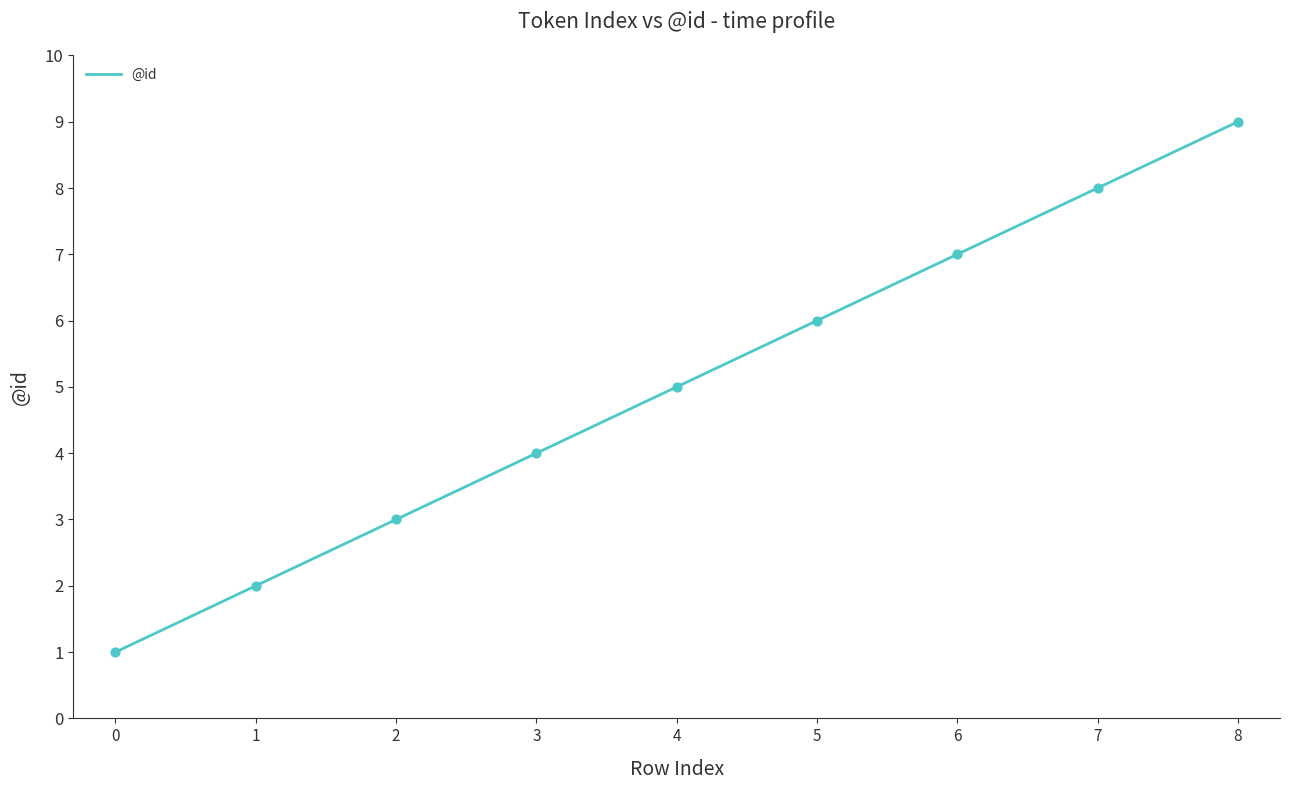

Approximately how many times larger is the value at 0 compared to 2?

0.3